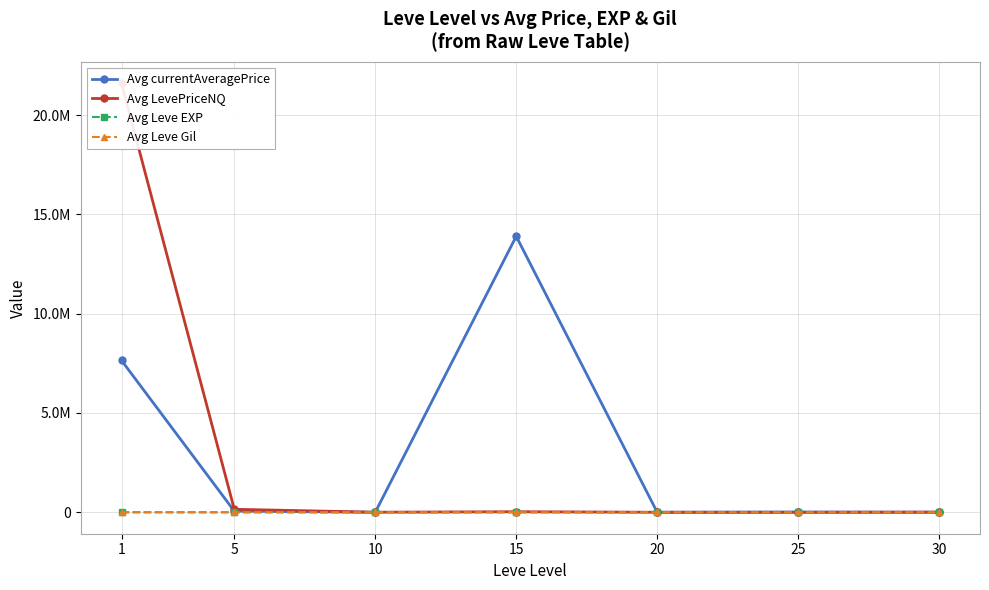

Rank the series at 5 from lowest to highest value.

Avg Leve EXP, Avg Leve Gil, Avg currentAveragePrice, Avg LevePriceNQ